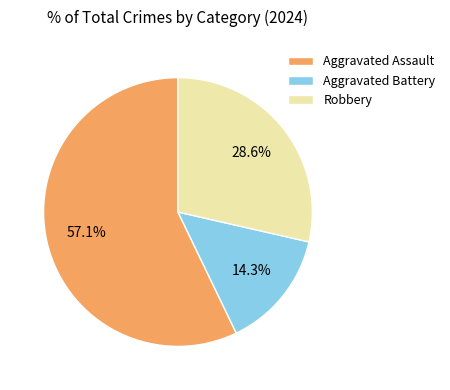

Rank the categories by value from highest to lowest.

Aggravated Assault, Robbery, Aggravated Battery